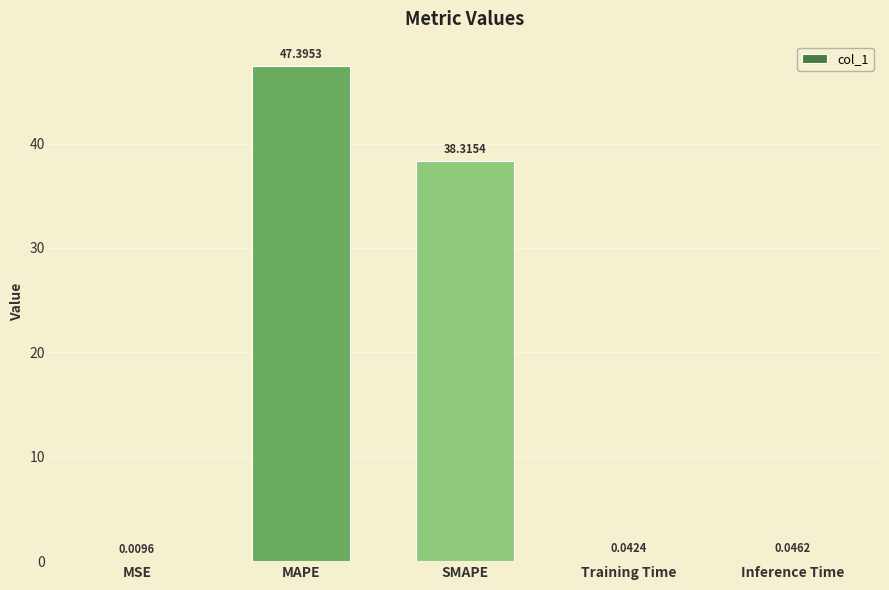

Which category has the highest value across all series?

MAPE